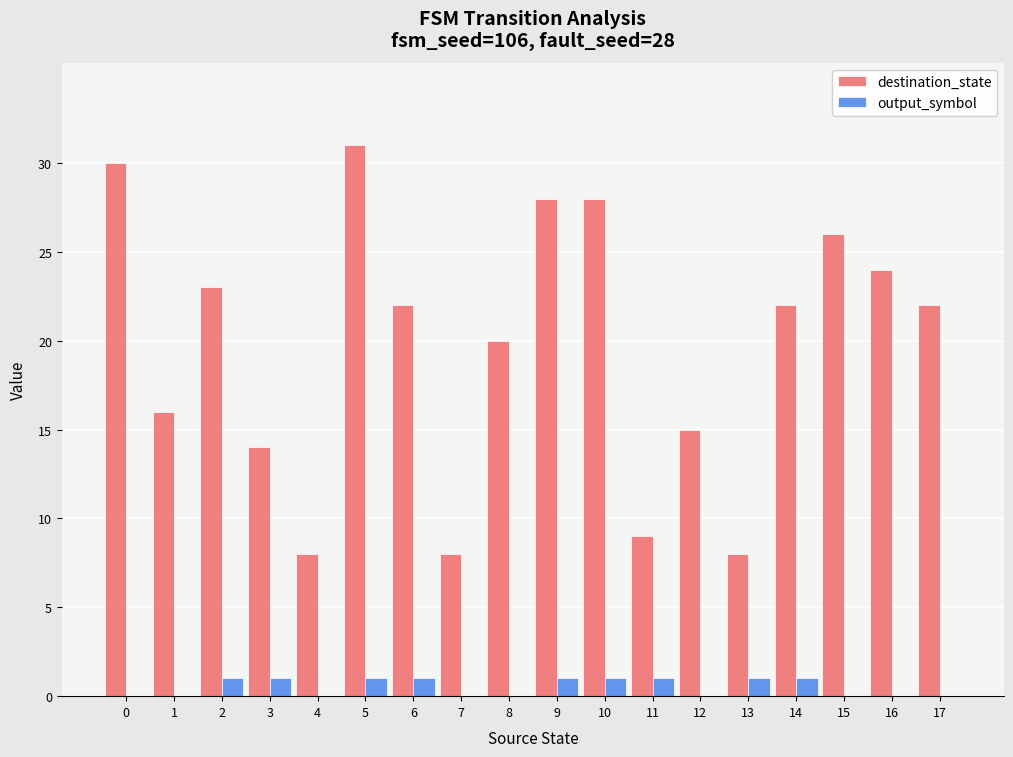

Between 10 and 11, which series saw the biggest shift?

destination_state